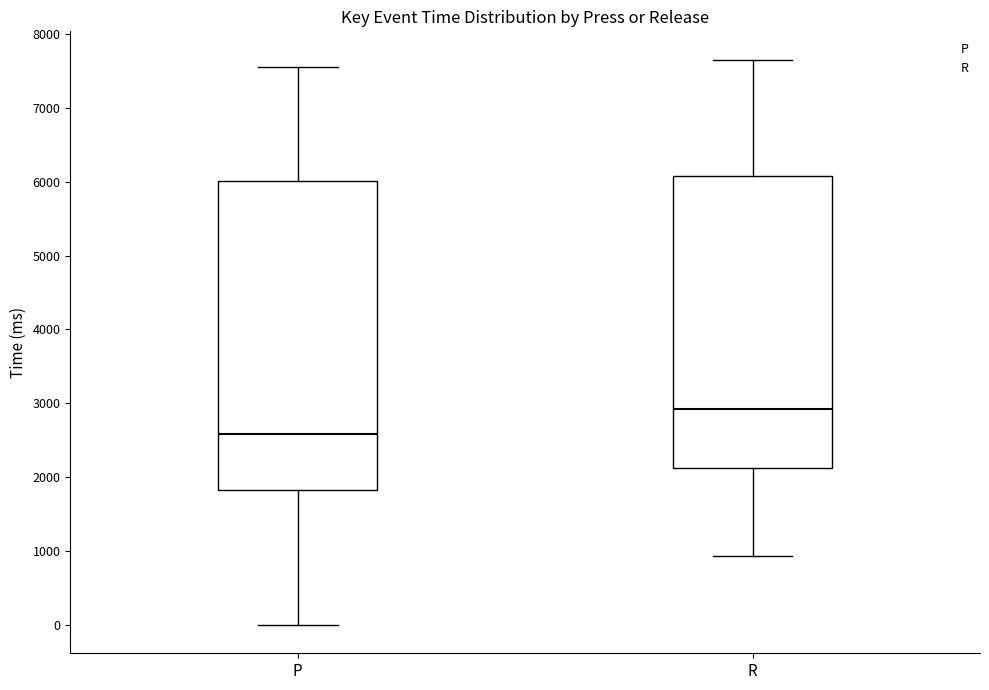

Reading left to right, transcribe this box plot: for each box, give where its median line is, the range the box spans, and where its two whiskers end, as read against the y-axis. The values are not printed on the chart, so give them approximately, as read against the axis.

P: median 2600, box 1800 to 6000, whiskers 0 to 7500
R: median 2900, box 2100 to 6100, whiskers 900 to 7700